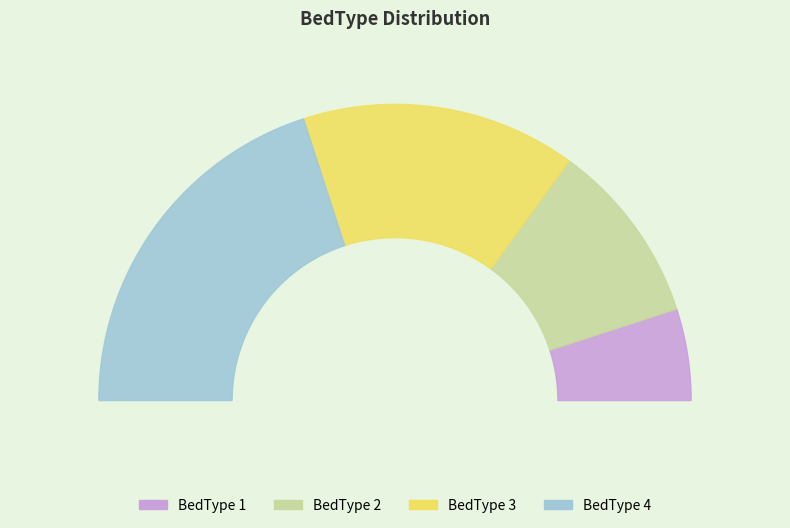

True or false: BedType 3 accounts for 44% of the total.

False